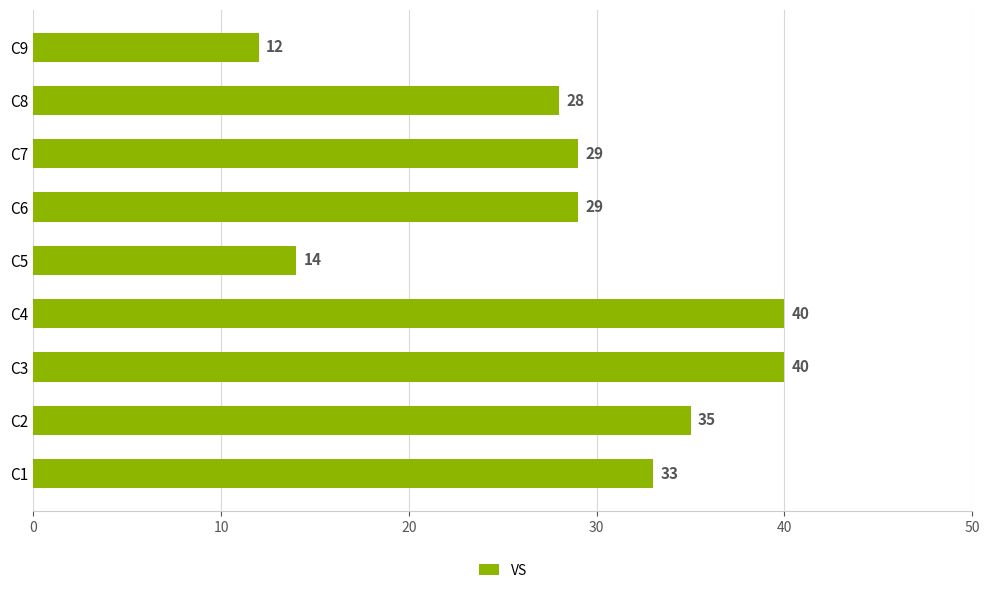

What is the ratio of the value at C8 to the value at C4?

0.7